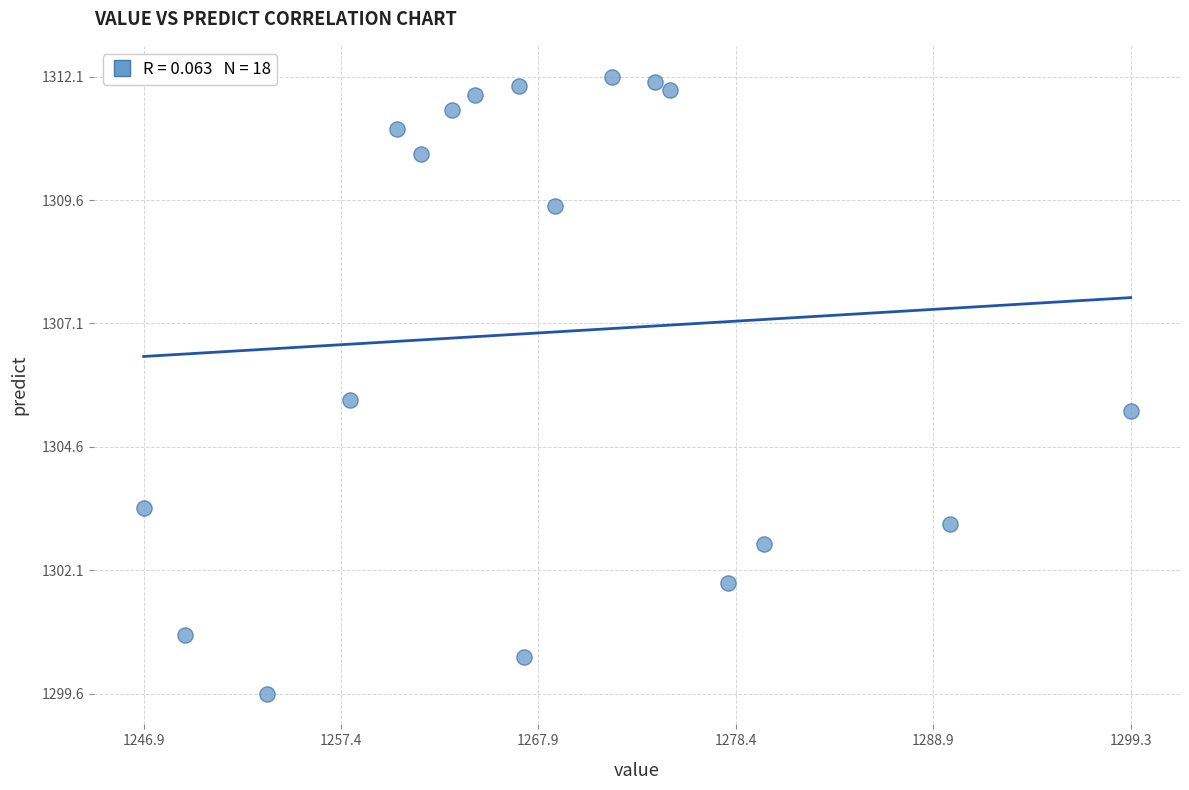

What Y value in the scatter plot is closest to 1305?

1305.3